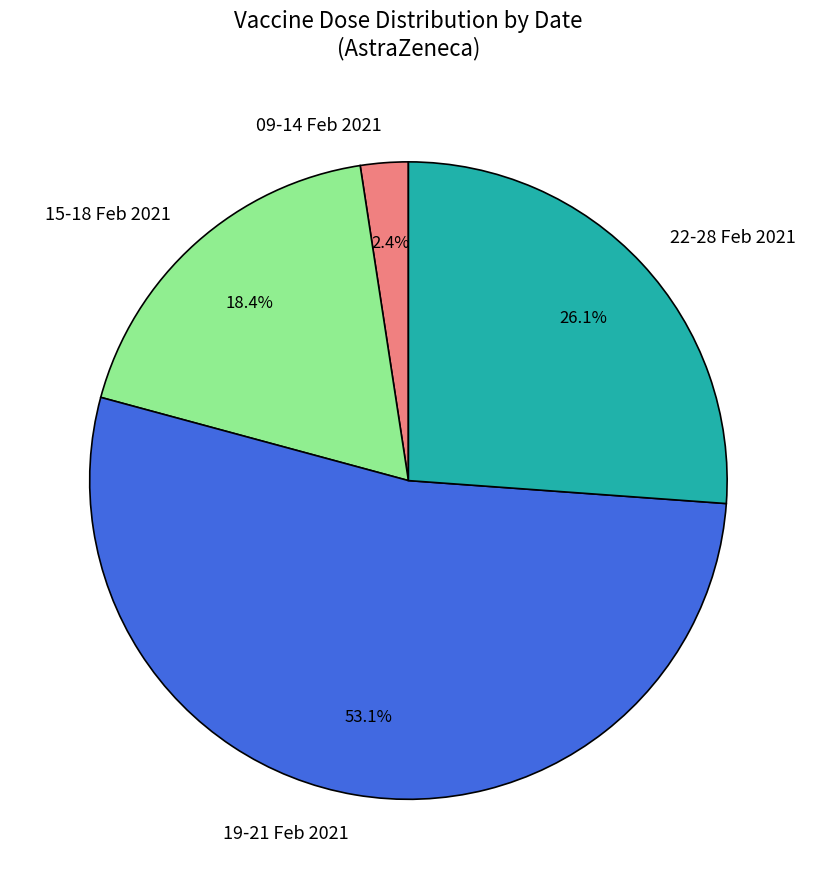

Does any single category account for the majority?

Yes